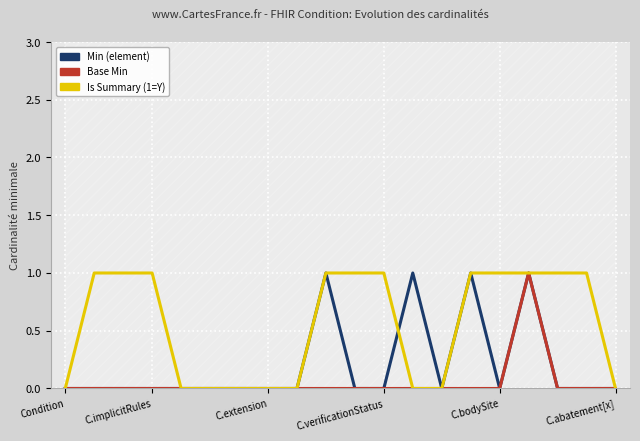

What is the label of the 10th point from the right?

10